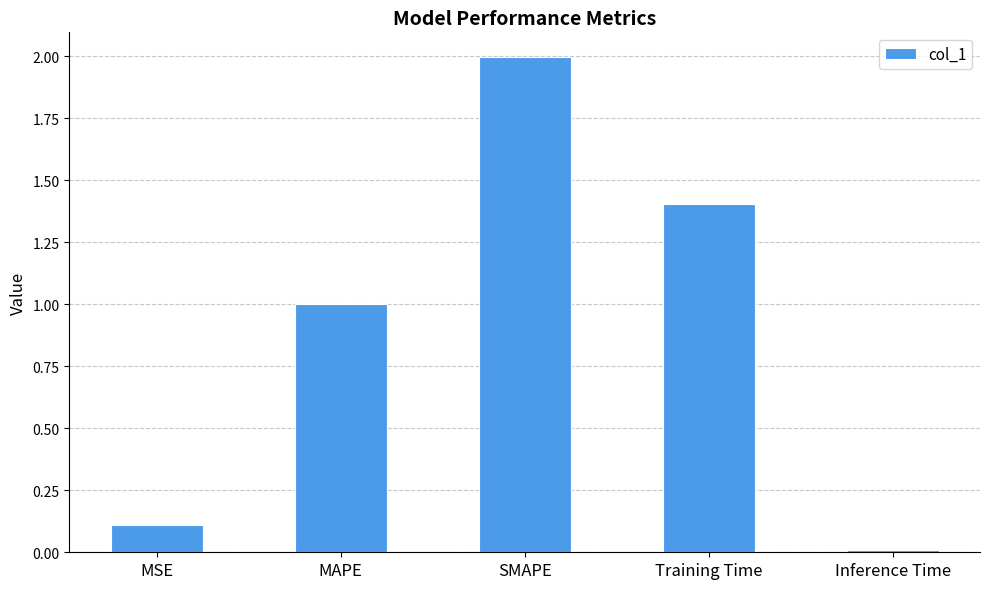

What is the sum of all values?

4.5